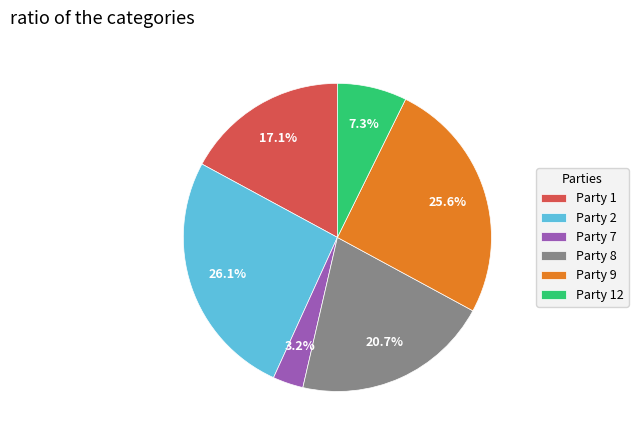

Which slice is the largest?

Party 2